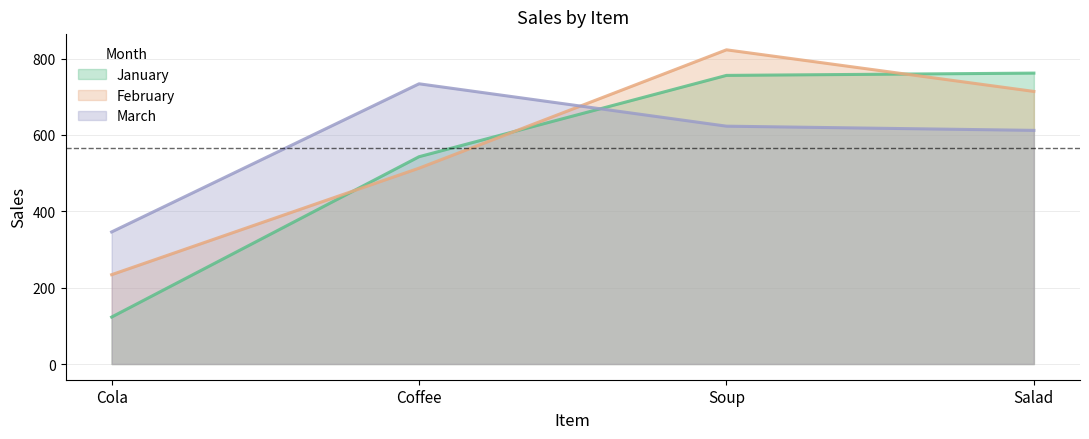

Which category has the lowest value in the March series?

Cola